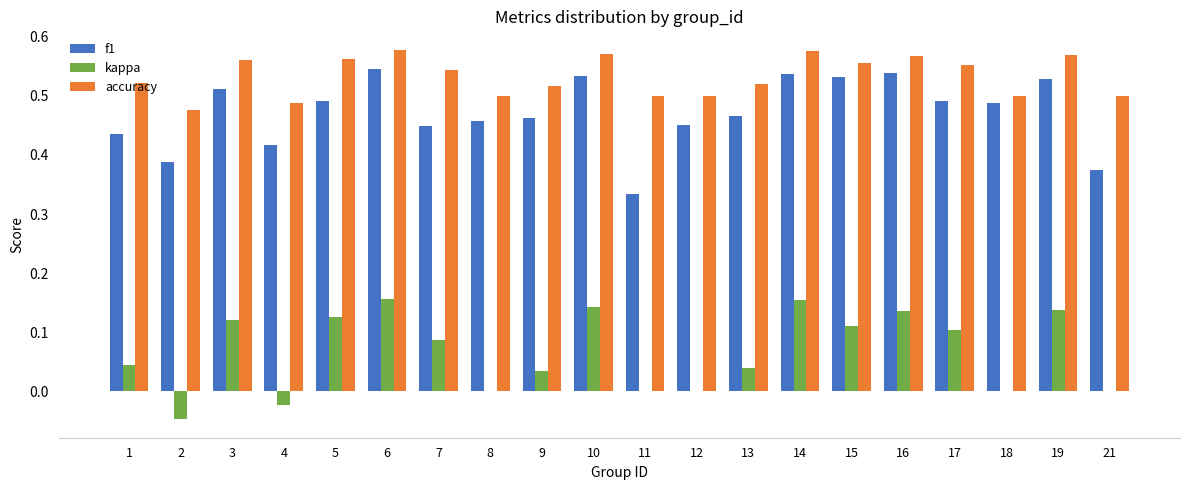

Which series has the largest total across all categories?

accuracy